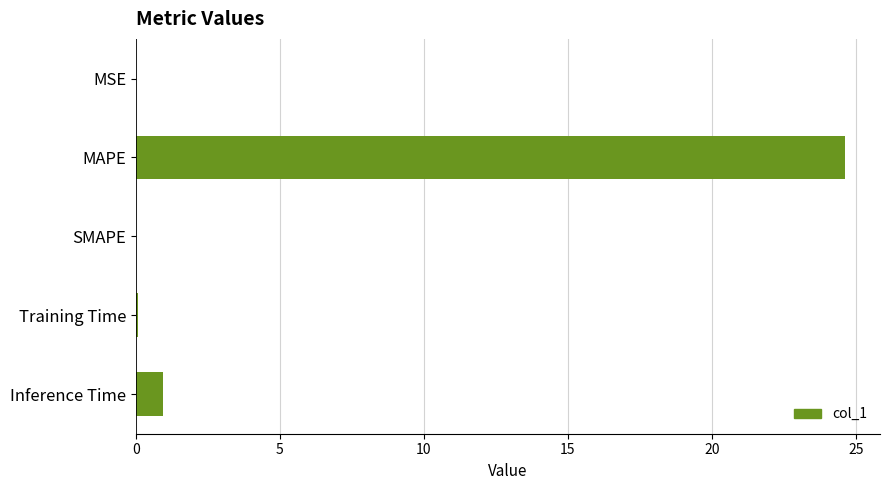

What is the greatest value displayed?

24.6